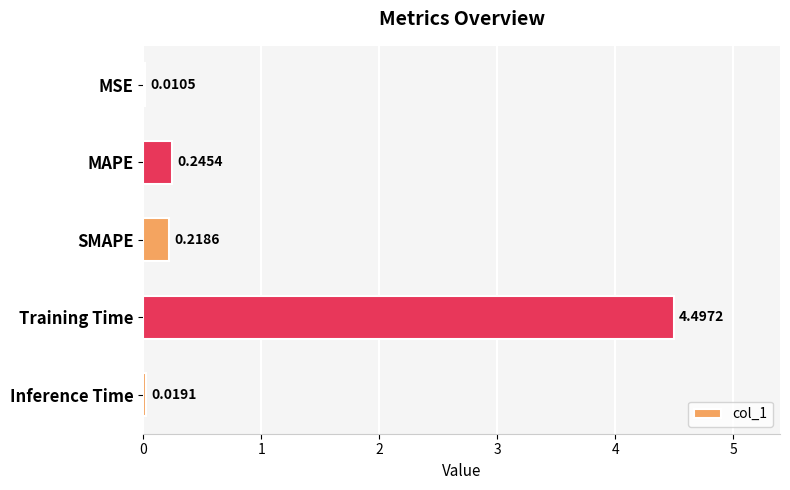

Are the bars horizontal?

Yes